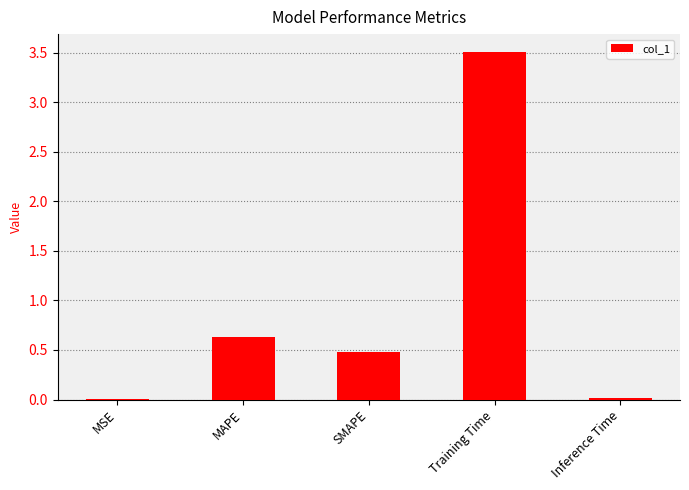

How many data points does each series have?

5